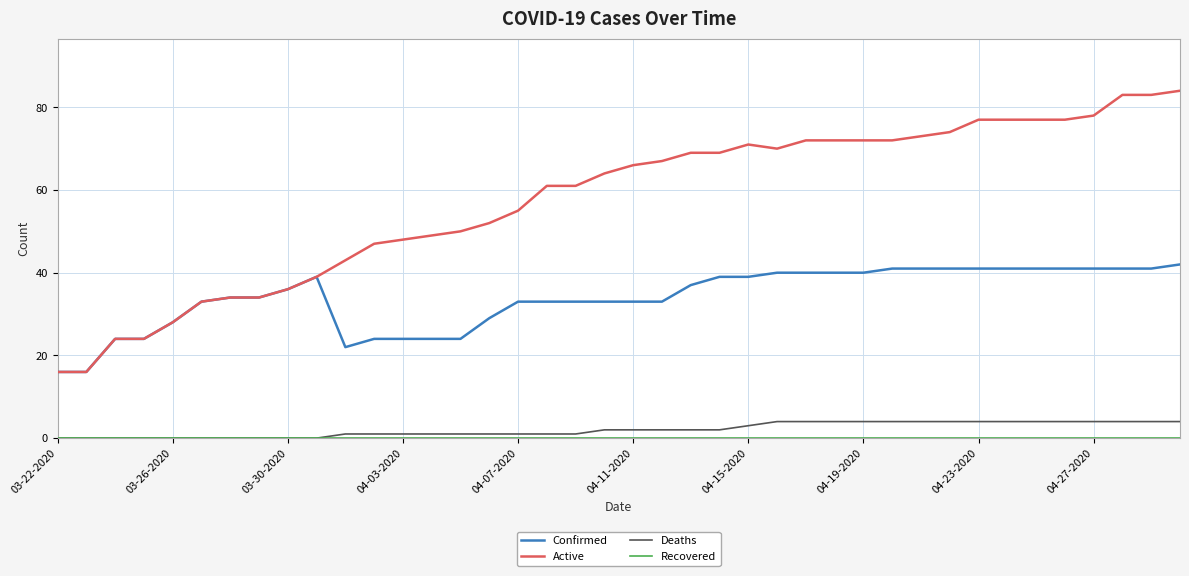

True or false: Deaths and Confirmed intersect in this chart.

False